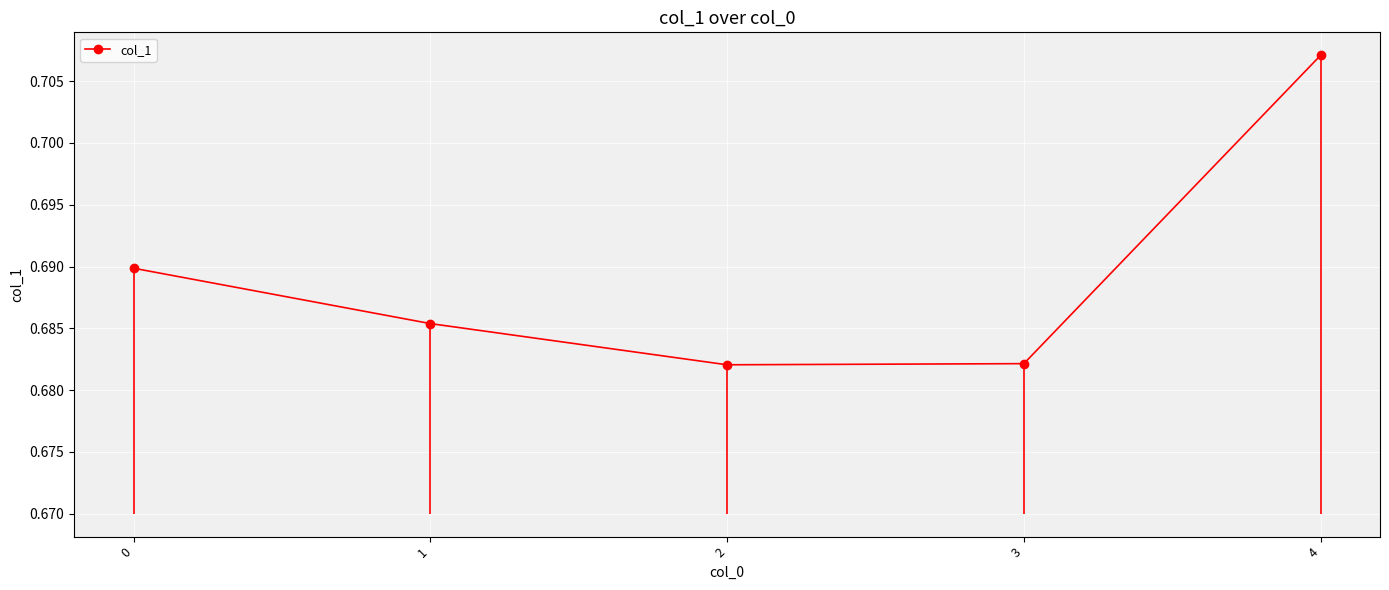

How many data points does each series have?

5